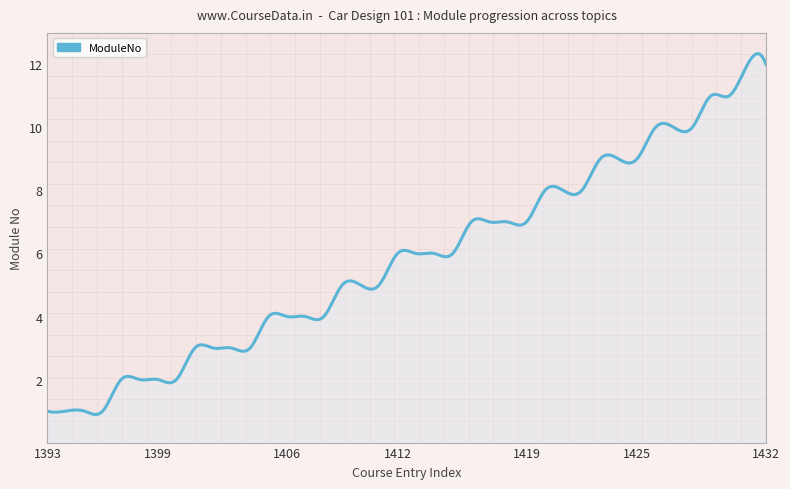

What is the greatest value displayed?

12.3